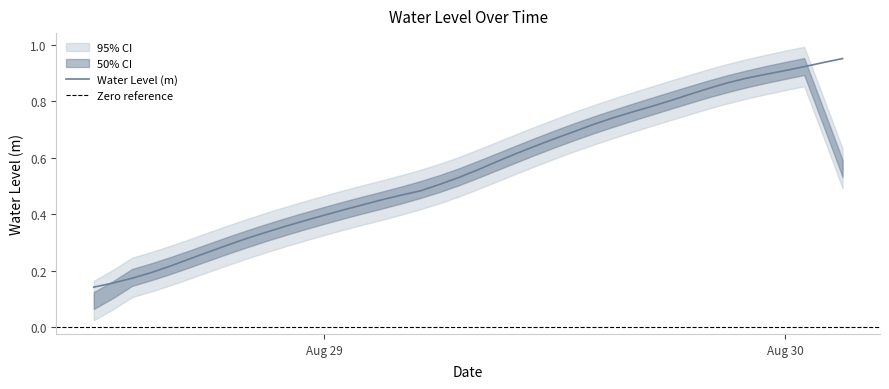

What is the value of the 30th point from the left?

0.8